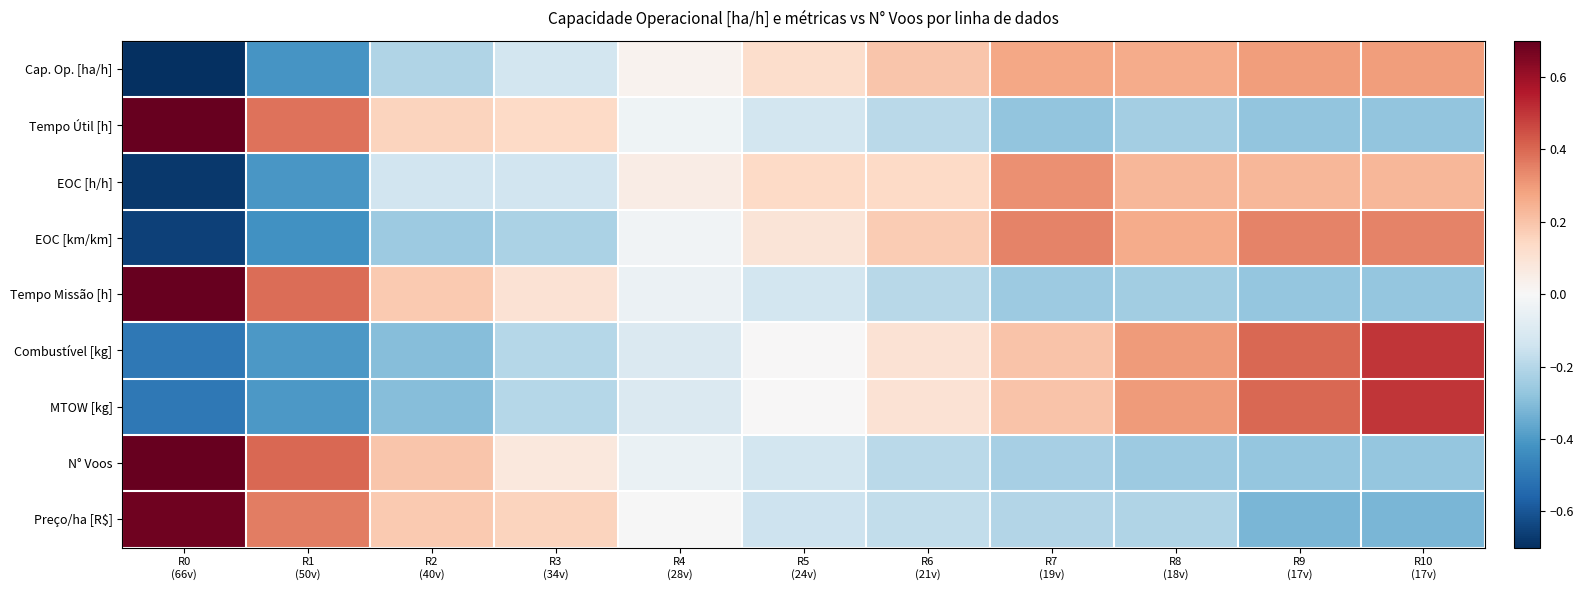

Reading right to left, list all the values displayed in this chart.

Cap. Op. [ha/h]: R10
(17v)=0.3	R9
(17v)=0.3	R8
(18v)=0.3	R7
(19v)=0.3	R6
(21v)=0.2	R5
(24v)=0.1	R4
(28v)=0.0	R3
(34v)=-0.1	R2
(40v)=-0.2	R1
(50v)=-0.4	R0
(66v)=-0.7
Tempo Útil [h]: R10
(17v)=-0.3	R9
(17v)=-0.3	R8
(18v)=-0.2	R7
(19v)=-0.3	R6
(21v)=-0.2	R5
(24v)=-0.1	R4
(28v)=-0.0	R3
(34v)=0.1	R2
(40v)=0.2	R1
(50v)=0.4	R0
(66v)=0.7
EOC [h/h]: R10
(17v)=0.2	R9
(17v)=0.2	R8
(18v)=0.2	R7
(19v)=0.3	R6
(21v)=0.1	R5
(24v)=0.1	R4
(28v)=0.0	R3
(34v)=-0.1	R2
(40v)=-0.1	R1
(50v)=-0.4	R0
(66v)=-0.7
EOC [km/km]: R10
(17v)=0.3	R9
(17v)=0.3	R8
(18v)=0.3	R7
(19v)=0.3	R6
(21v)=0.2	R5
(24v)=0.1	R4
(28v)=-0.0	R3
(34v)=-0.2	R2
(40v)=-0.3	R1
(50v)=-0.4	R0
(66v)=-0.7
Tempo Missão [h]: R10
(17v)=-0.3	R9
(17v)=-0.3	R8
(18v)=-0.2	R7
(19v)=-0.3	R6
(21v)=-0.2	R5
(24v)=-0.1	R4
(28v)=-0.0	R3
(34v)=0.1	R2
(40v)=0.2	R1
(50v)=0.4	R0
(66v)=0.7
Combustível [kg]: R10
(17v)=0.5	R9
(17v)=0.4	R8
(18v)=0.3	R7
(19v)=0.2	R6
(21v)=0.1	R5
(24v)=0.0	R4
(28v)=-0.1	R3
(34v)=-0.2	R2
(40v)=-0.3	R1
(50v)=-0.4	R0
(66v)=-0.5
MTOW [kg]: R10
(17v)=0.5	R9
(17v)=0.4	R8
(18v)=0.3	R7
(19v)=0.2	R6
(21v)=0.1	R5
(24v)=0.0	R4
(28v)=-0.1	R3
(34v)=-0.2	R2
(40v)=-0.3	R1
(50v)=-0.4	R0
(66v)=-0.5
N° Voos: R10
(17v)=-0.3	R9
(17v)=-0.3	R8
(18v)=-0.3	R7
(19v)=-0.2	R6
(21v)=-0.2	R5
(24v)=-0.1	R4
(28v)=-0.0	R3
(34v)=0.1	R2
(40v)=0.2	R1
(50v)=0.4	R0
(66v)=0.7
Preço/ha [R$]: R10
(17v)=-0.3	R9
(17v)=-0.3	R8
(18v)=-0.2	R7
(19v)=-0.2	R6
(21v)=-0.2	R5
(24v)=-0.1	R4
(28v)=-0.0	R3
(34v)=0.2	R2
(40v)=0.2	R1
(50v)=0.4	R0
(66v)=0.7